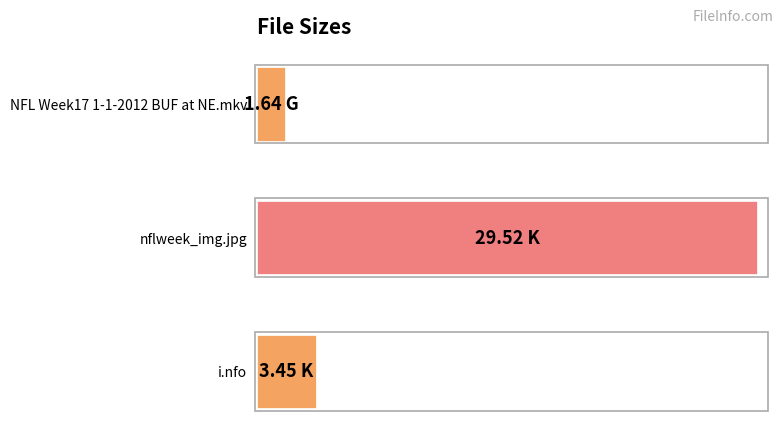

List the labels in order of value, smallest first.

NFL Week17 1-1-2012 BUF at NE.mkv, i.nfo, nflweek_img.jpg